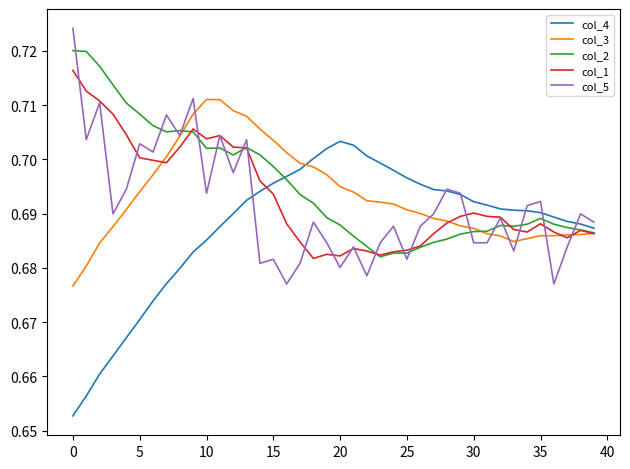

Rank the series by their maximum value, from lowest to highest.

col_4, col_3, col_1, col_2, col_5